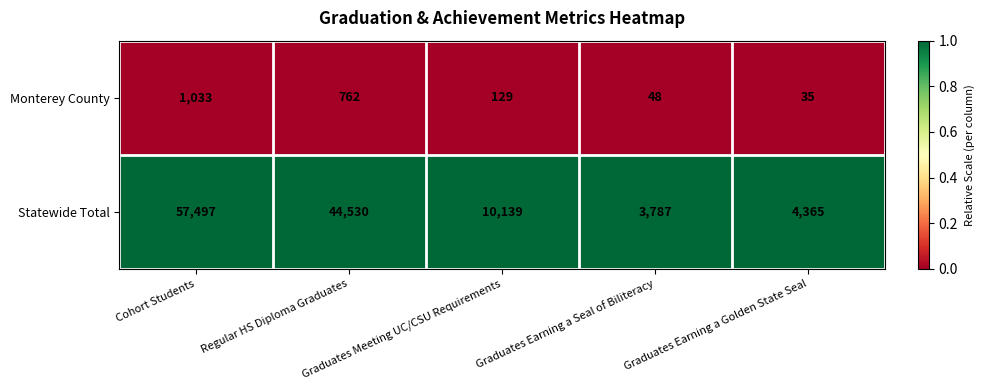

Which series has the largest total across all categories?

Statewide Total